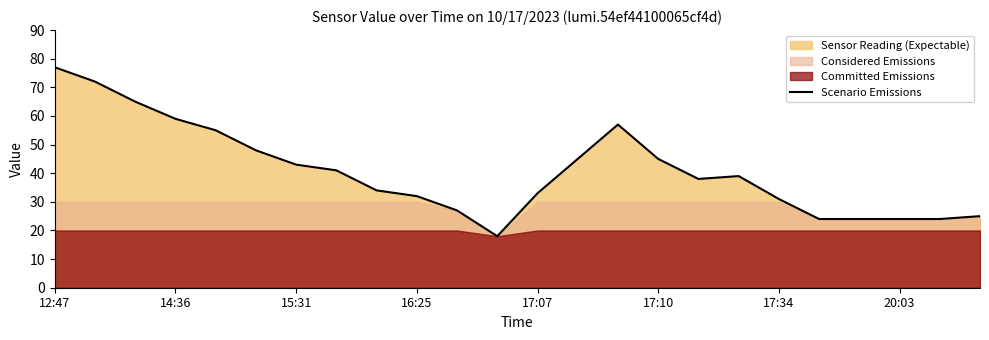

What is the sum of all values?

980